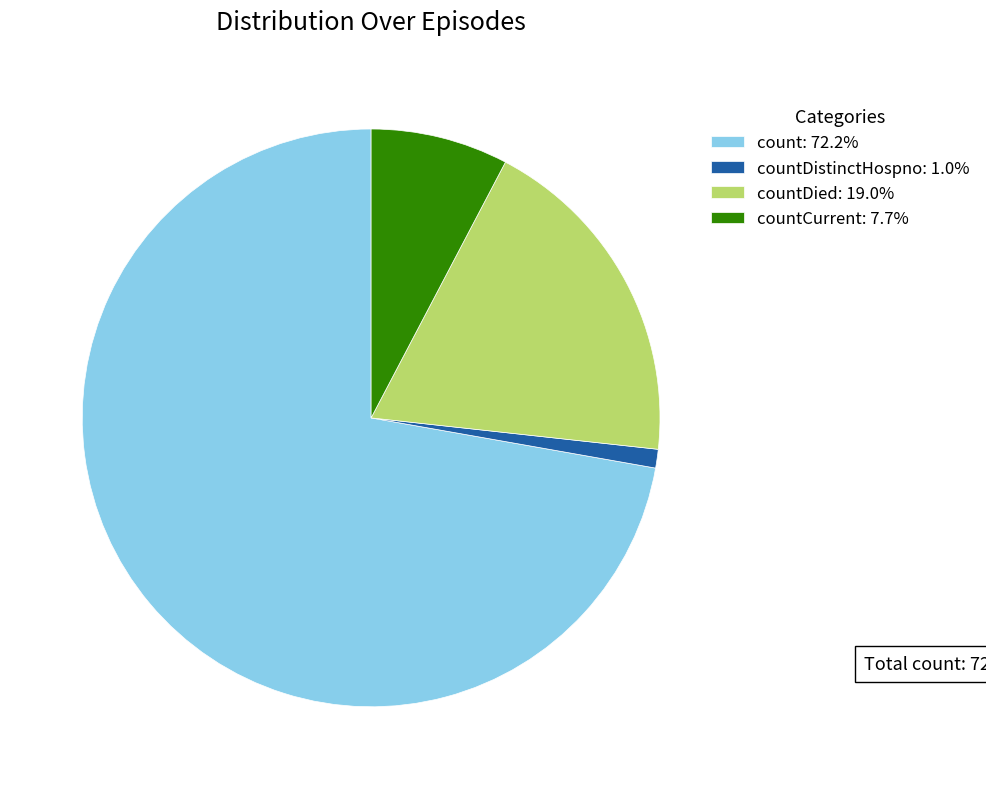

Is there any slice that represents more than half of the pie?

Yes